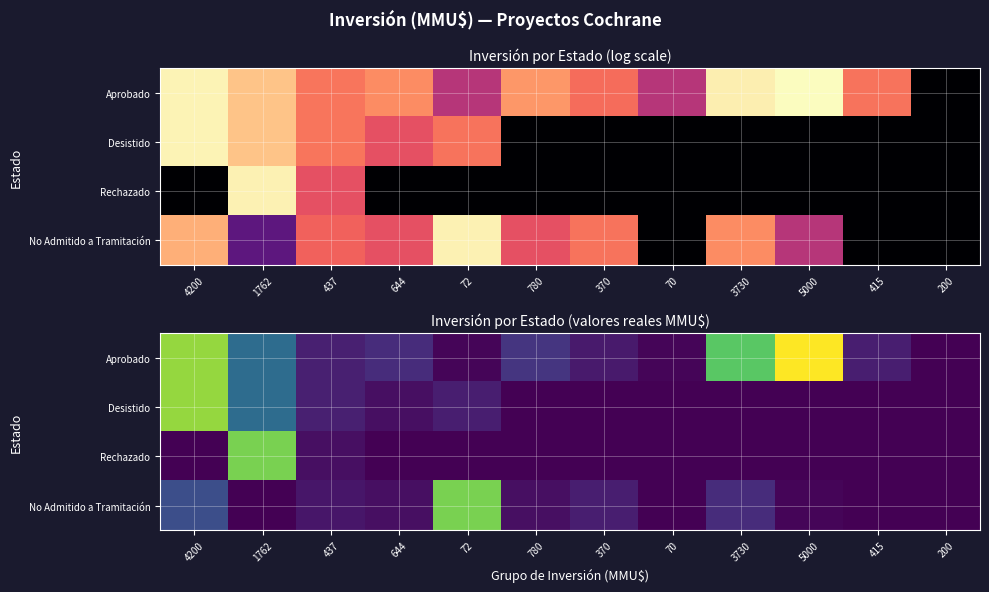

List the labels in order of Desistido value, largest first.

4200, 1762, 437, 72, 644, 780, 370, 70, 3730, 5000, 415, 200